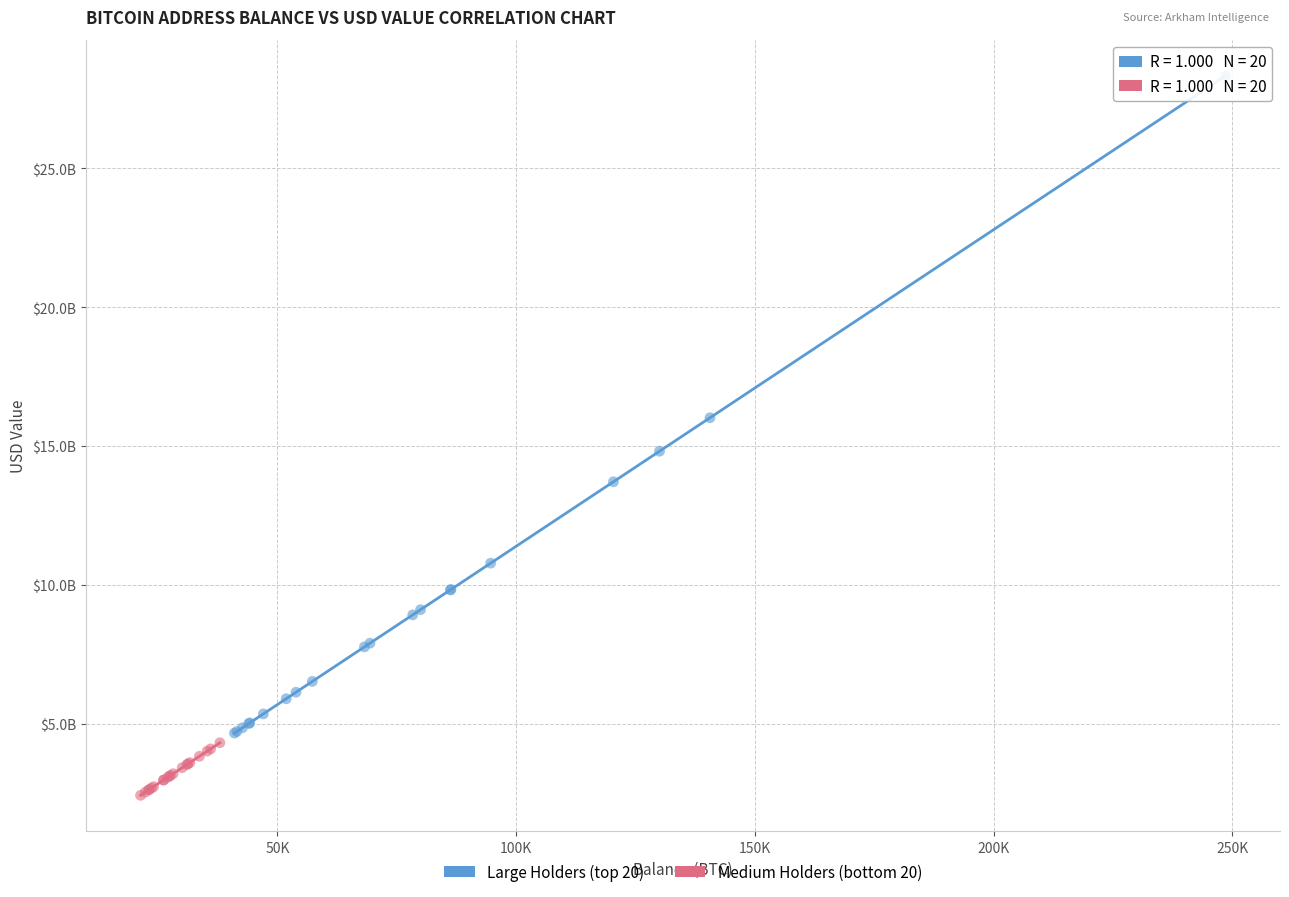

Which series contains the lowest Y value?

Medium Holders (bottom 20)